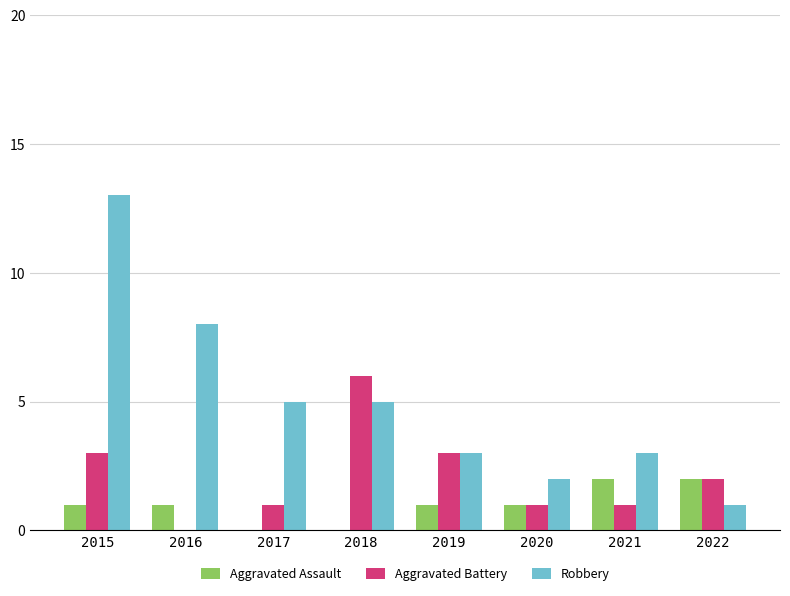

At which category is the sum across all series the highest?

2015